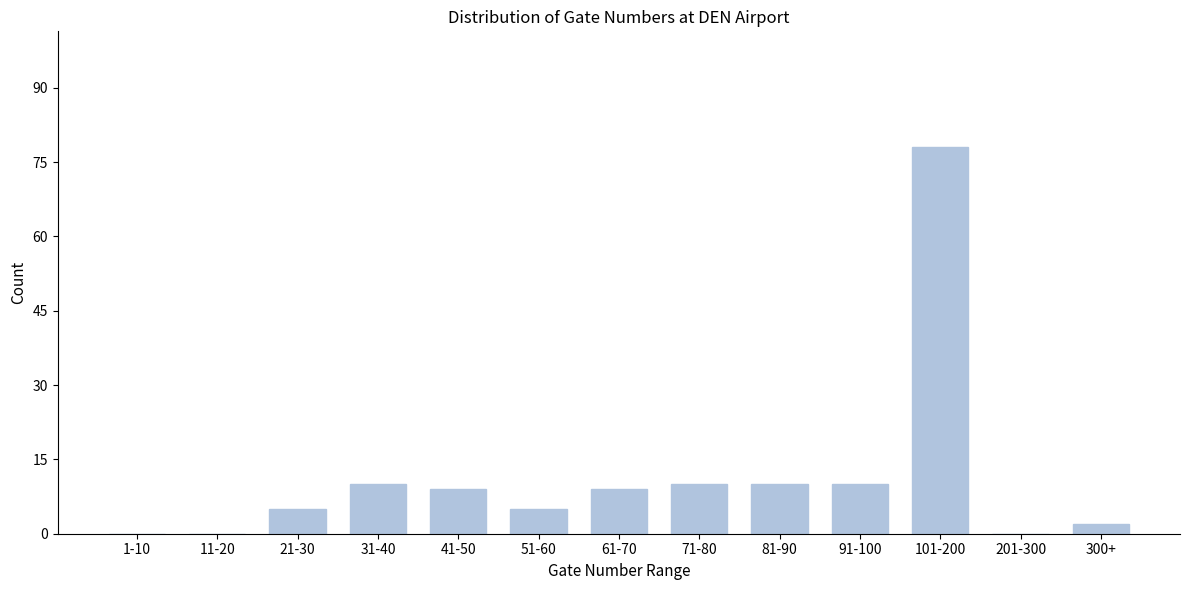

Reading left to right, transcribe all the data shown in this chart.

1-10=0	11-20=0	21-30=5	31-40=10	41-50=9	51-60=5	61-70=9	71-80=10	81-90=10	91-100=10	101-200=78	201-300=0	300+=2